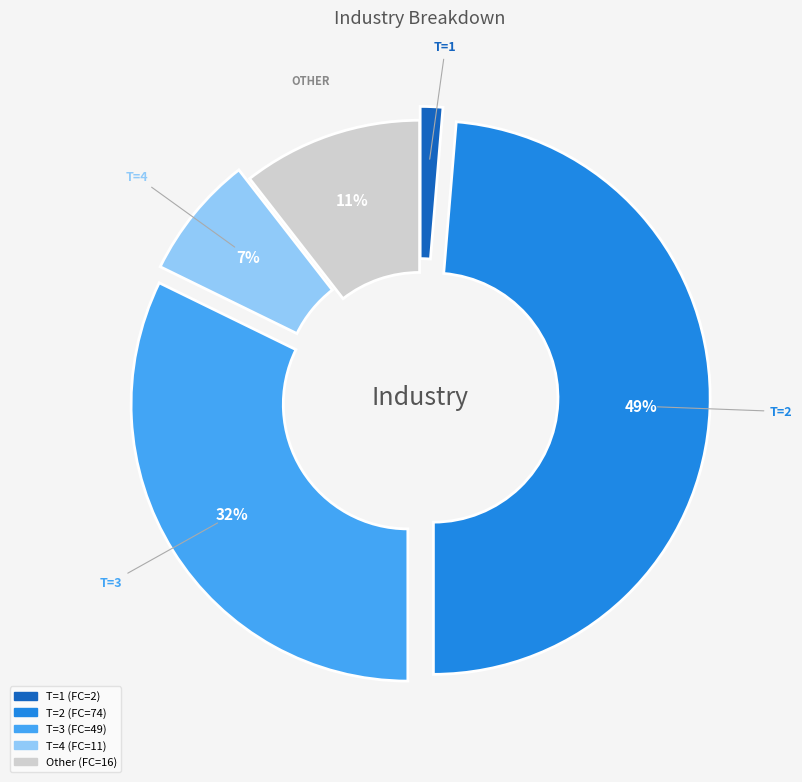

To the nearest percent, what is the average slice percentage?

20%